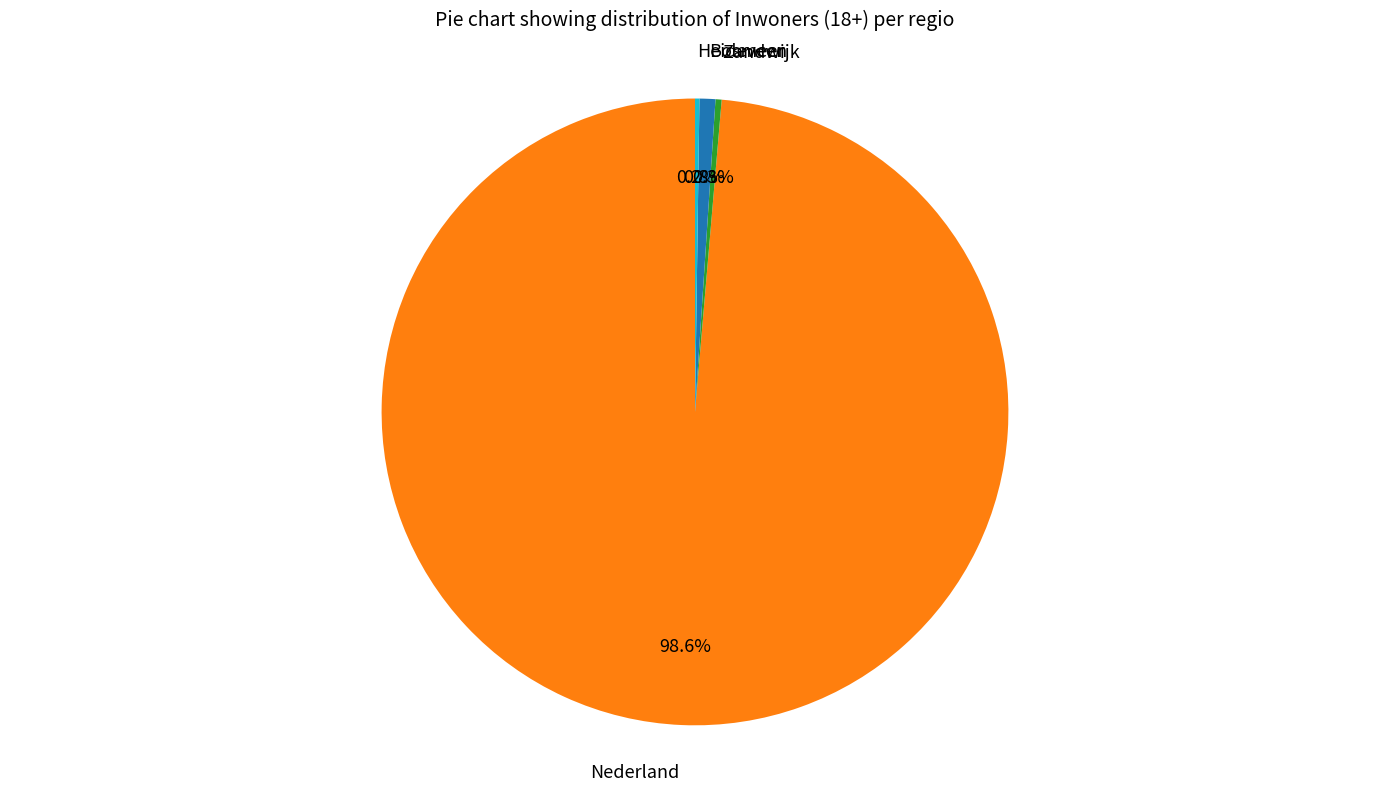

Is there a majority slice in this chart?

Yes